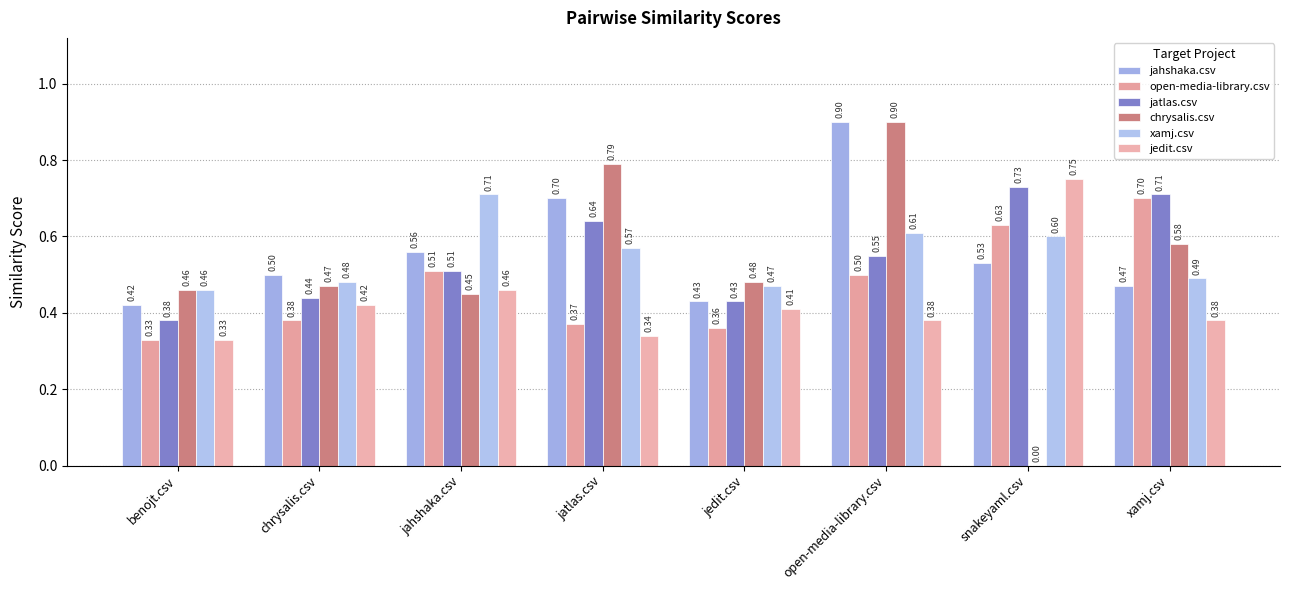

Read the xamj.csv value at xamj.csv.

0.5